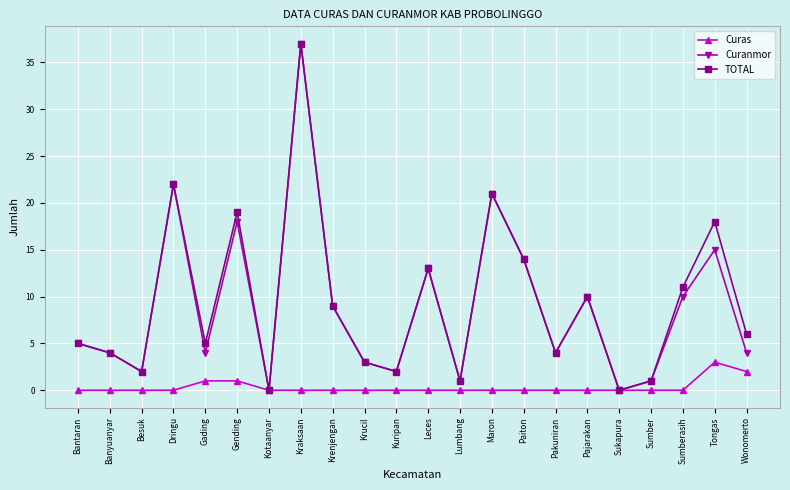

At Wonomerto, list the series in order from smallest to largest.

Curas, Curanmor, TOTAL